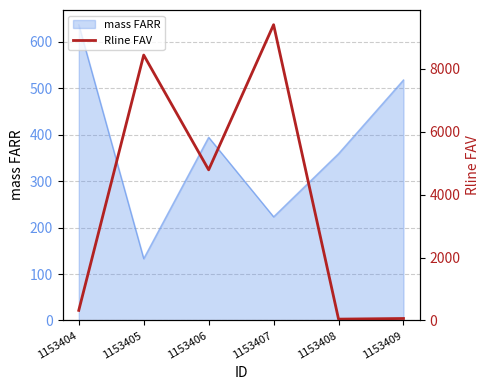

What is the difference between the values at 1153407 and 1153406?

4609.0